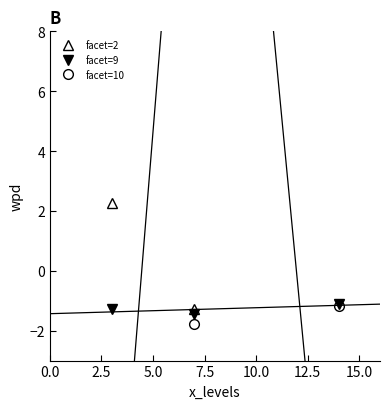

What is the value of the facet=9 point at the 3rd from the left?

-1.1